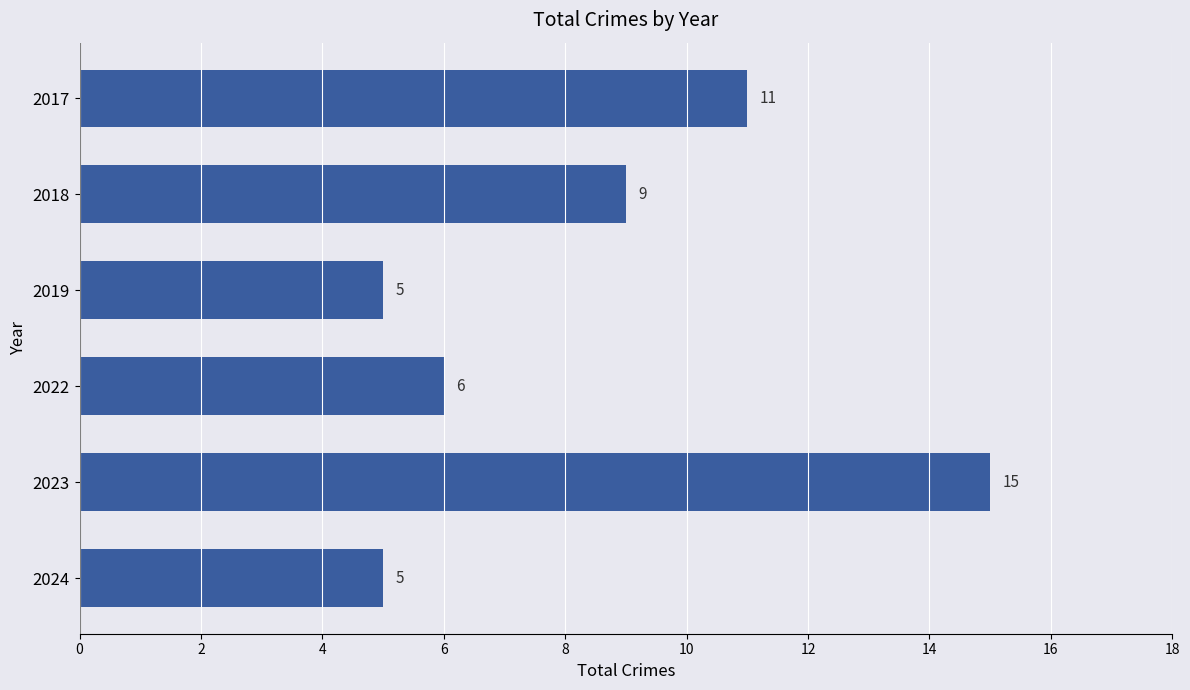

How many values are below 9?

3